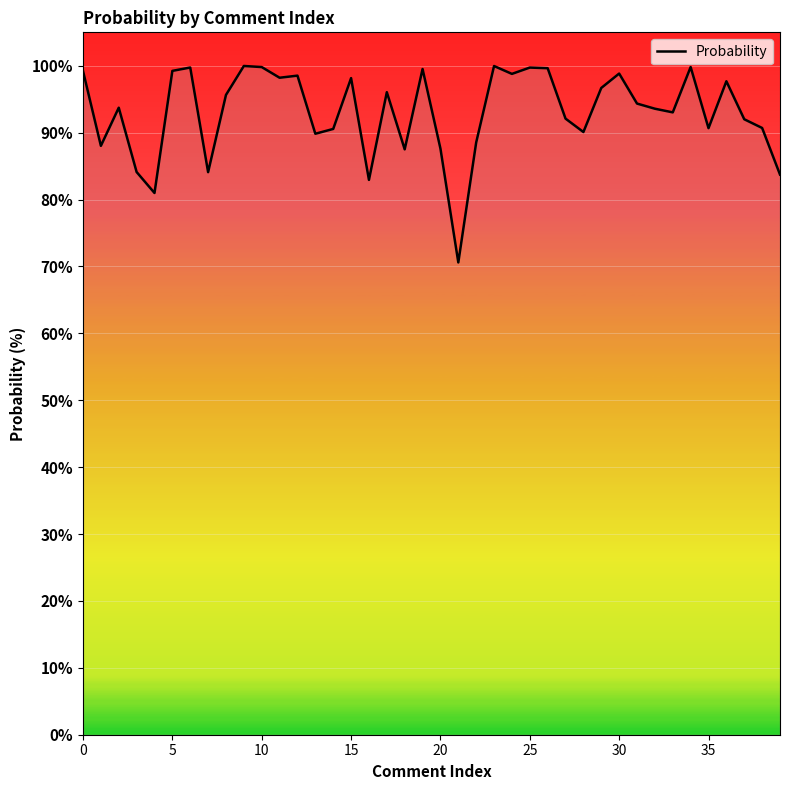

What is the minimum value shown in the chart?

70.6